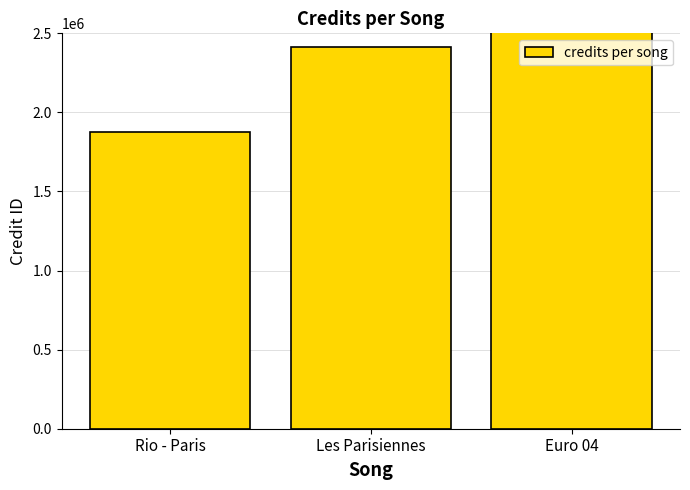

Which category has the lowest value across all series?

Rio - Paris